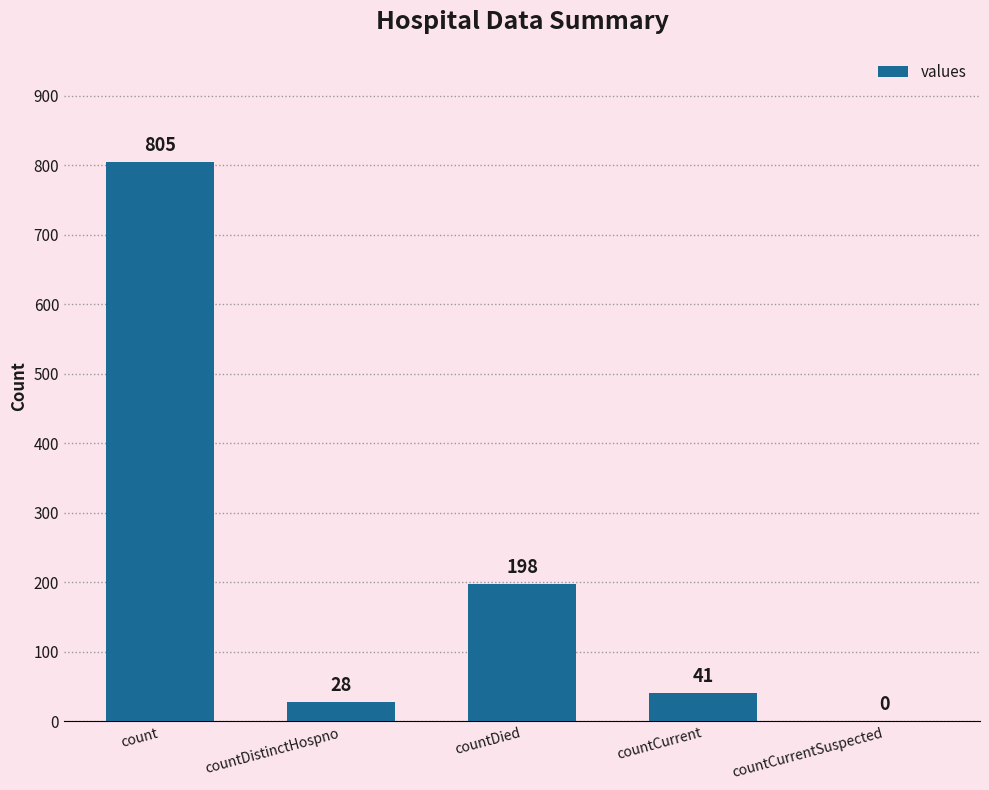

What is the approximate value at countDistinctHospno, to the nearest 10?

30